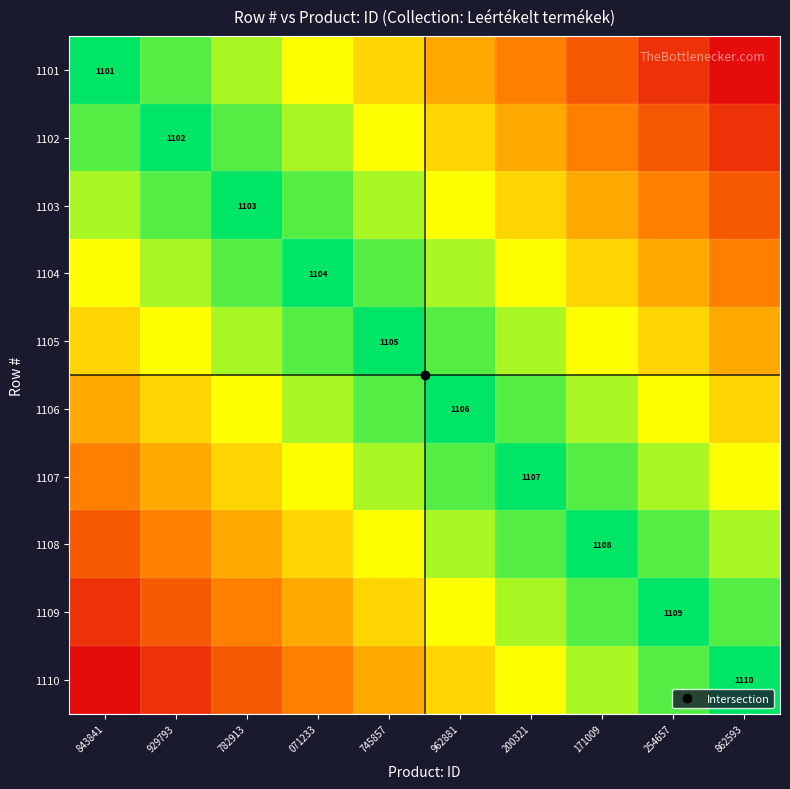

List the series in order of their peak value, highest first.

1101, 1110, 1102, 1109, 1103, 1108, 1104, 1107, 1105, 1106